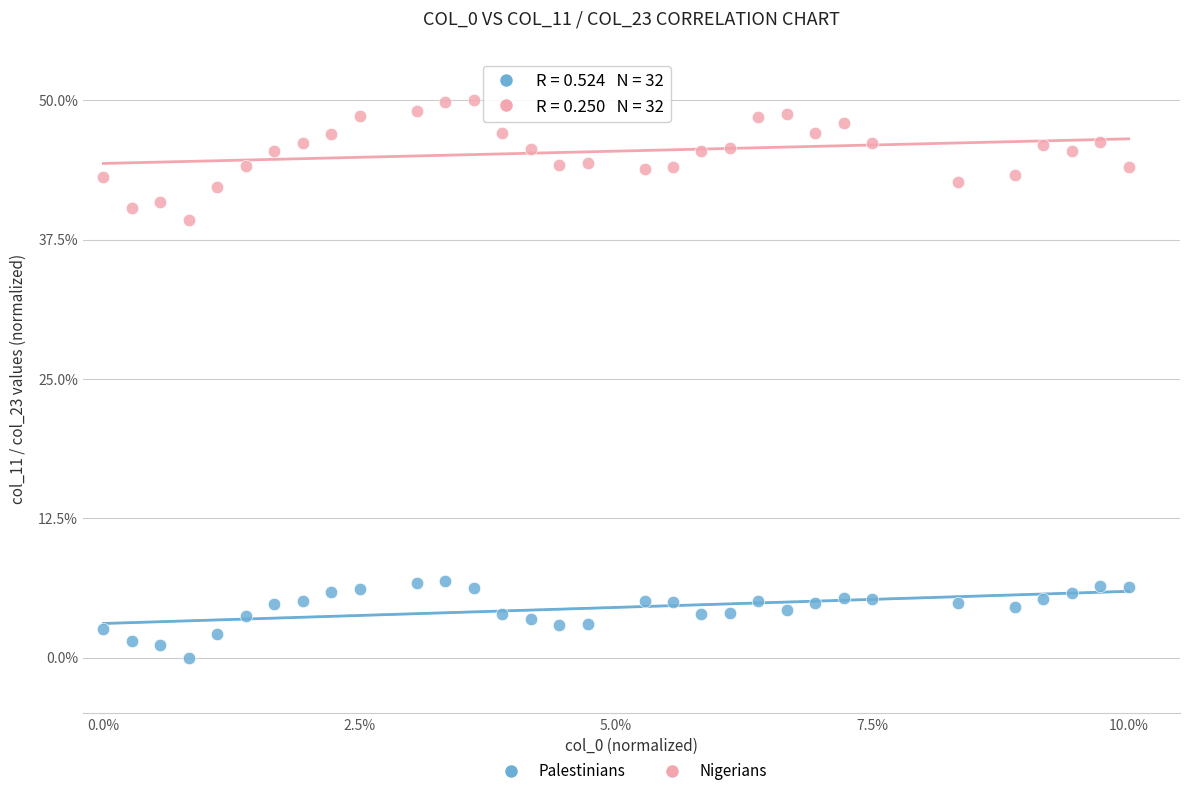

What are all the series names shown in the legend?

Palestinians, Nigerians